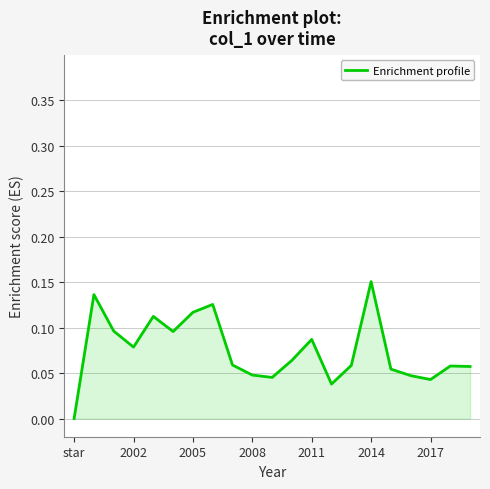

Is it true that the value at 2014 is 0.3?

False